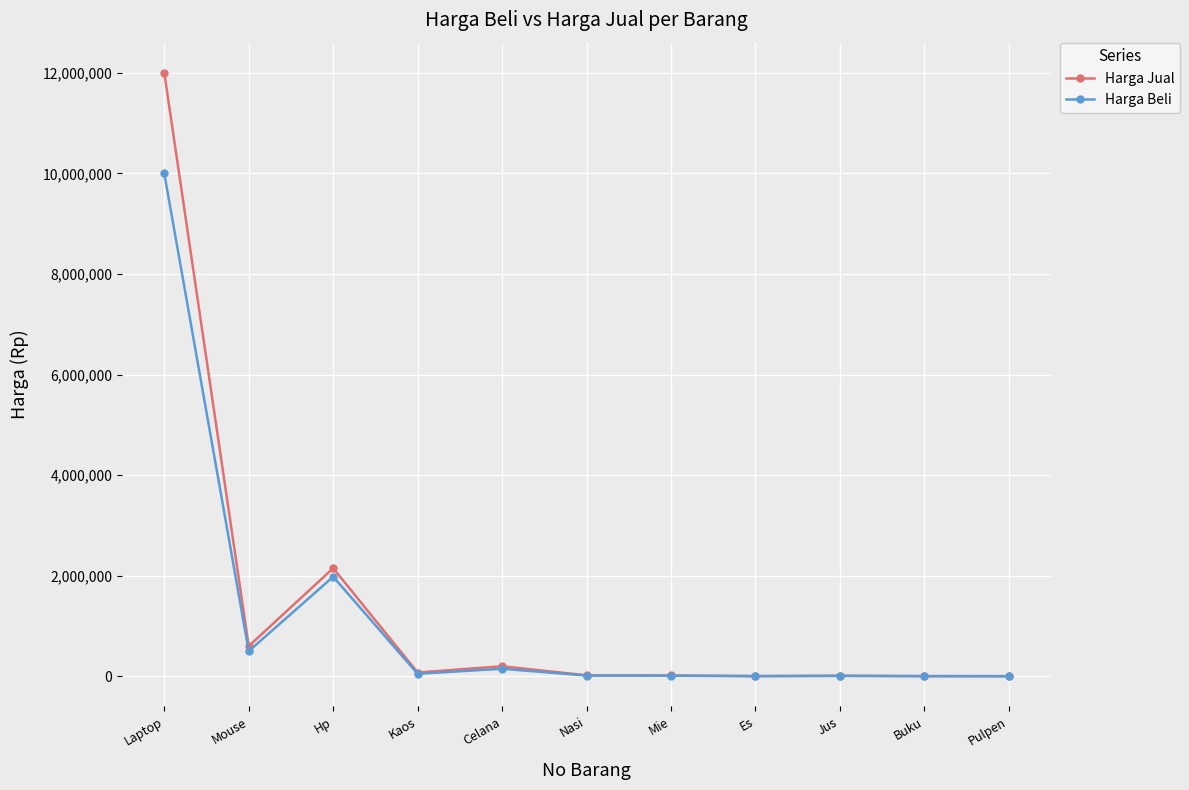

What is the label of the 6th point from the left?

Nasi